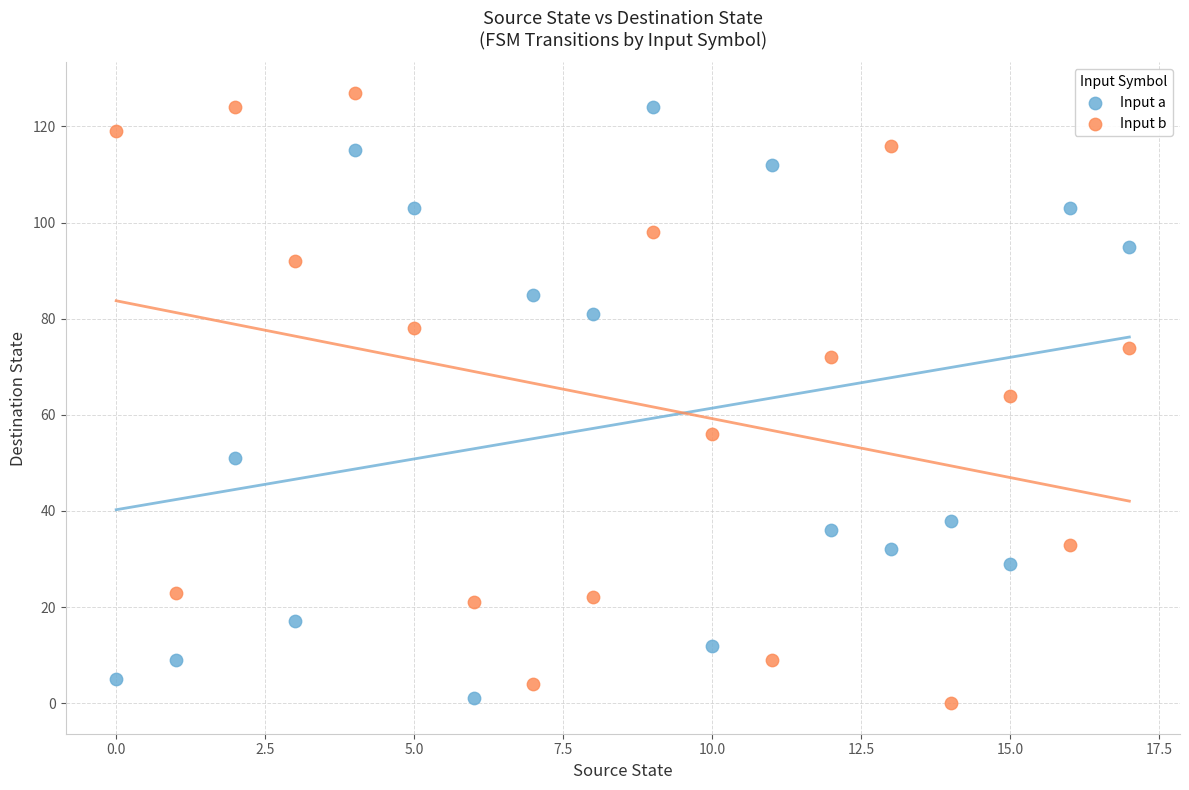

In the Input a series, what Y value is closest to 62?

51